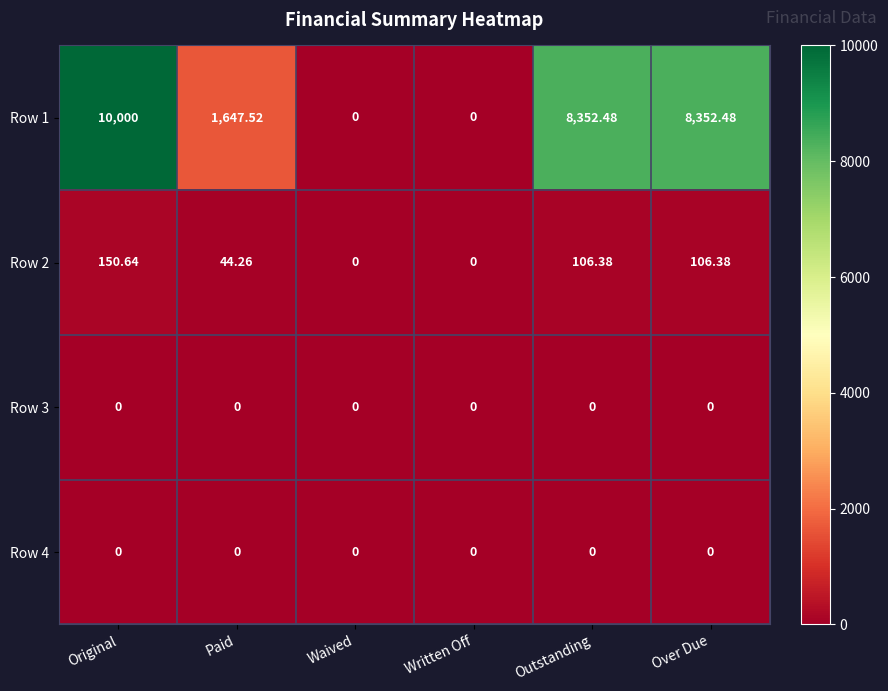

Is the value of Row 2 at Over Due greater than the value of Row 4 at Written Off?

Yes